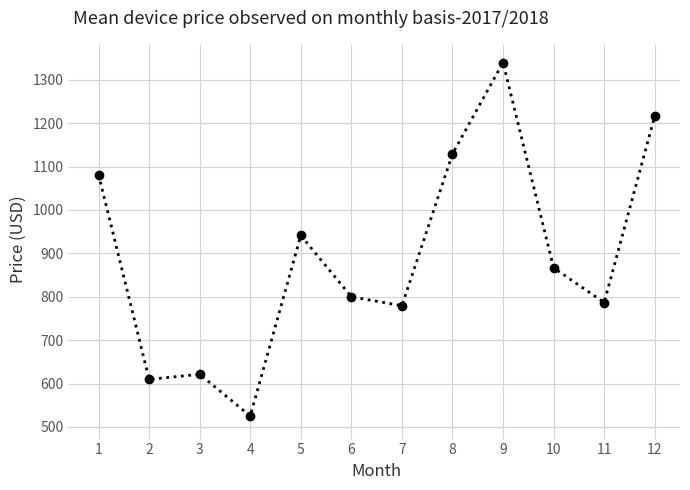

What is the sum of all values?

10697.0